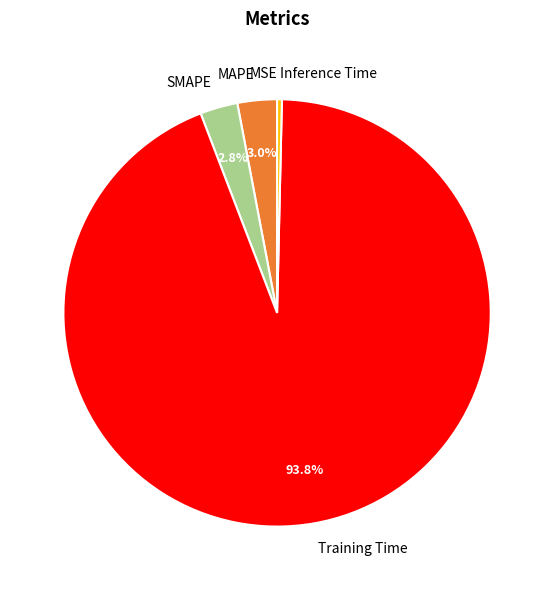

What is the largest slice in the pie chart?

Training Time